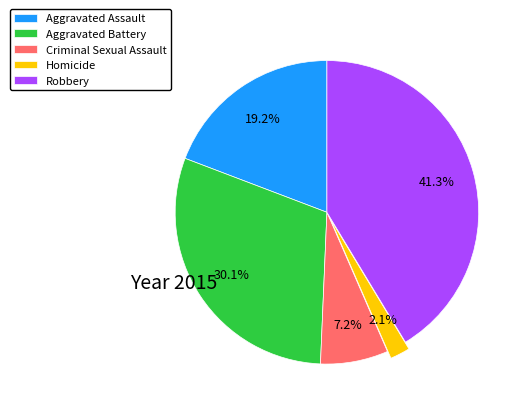

Combined, what portion of the pie is Robbery and Aggravated Assault?

60.6%